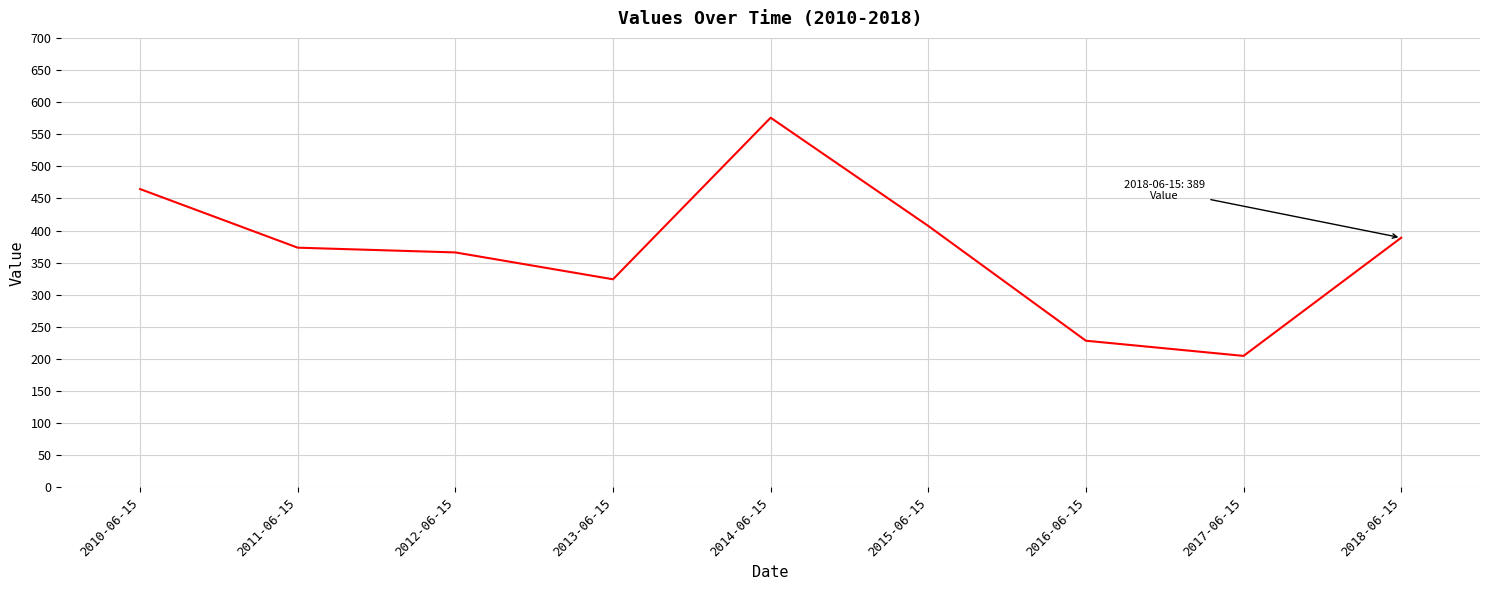

Rank the categories by value from lowest to highest.

2017-06-15, 2016-06-15, 2013-06-15, 2012-06-15, 2011-06-15, 2018-06-15, 2015-06-15, 2010-06-15, 2014-06-15